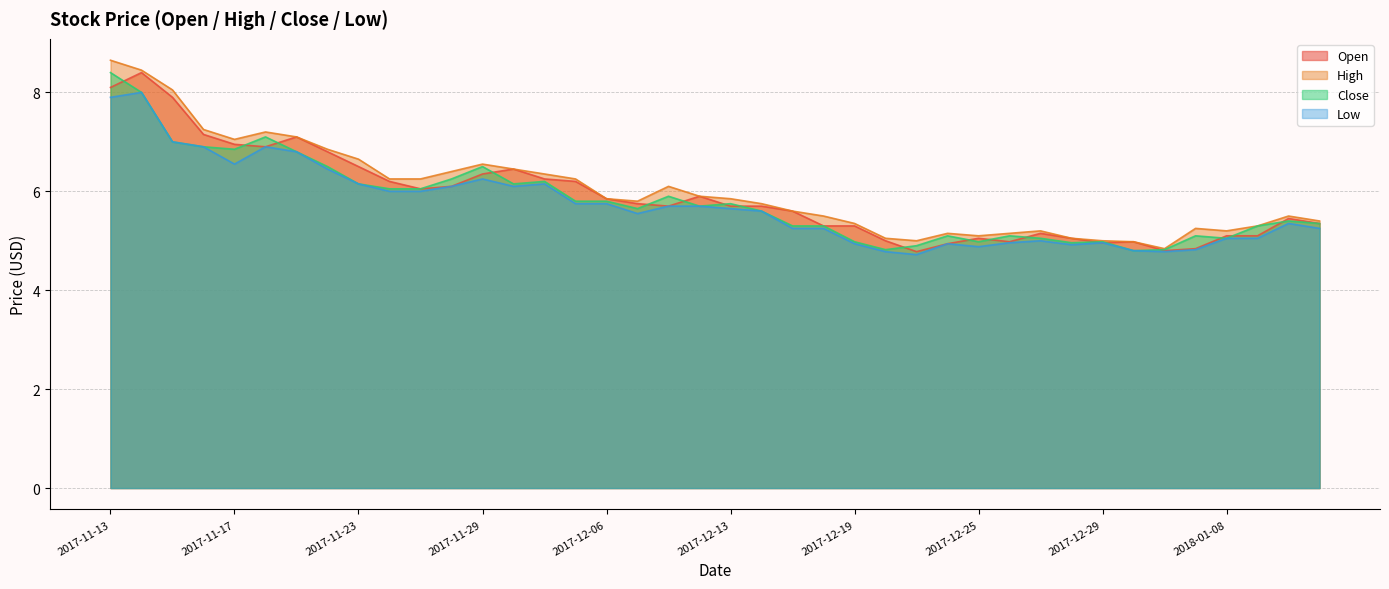

What position from the right is 2017-12-12?

21